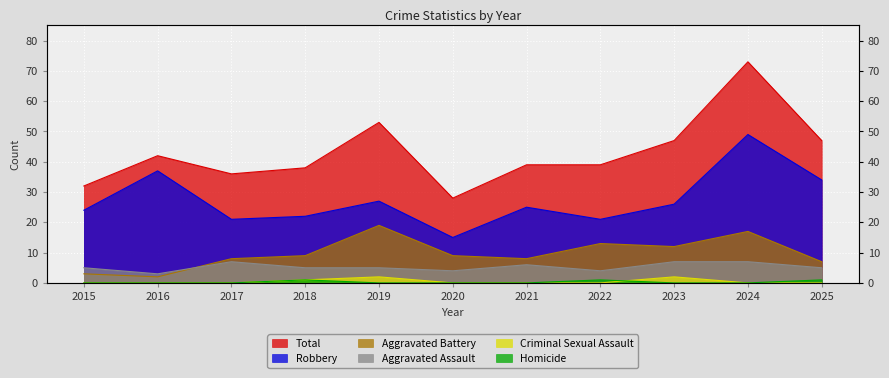

Reading right to left, list all the values displayed in this chart.

Total: 47	73	47	39	39	28	53	38	36	42	32
Robbery: 34	49	26	21	25	15	27	22	21	37	24
Aggravated Battery: 7	17	12	13	8	9	19	9	8	2	3
Aggravated Assault: 5	7	7	4	6	4	5	5	7	3	5
Criminal Sexual Assault: 0	0	2	0	0	0	2	1	0	0	0
Homicide: 1	0	0	1	0	0	0	1	0	0	0